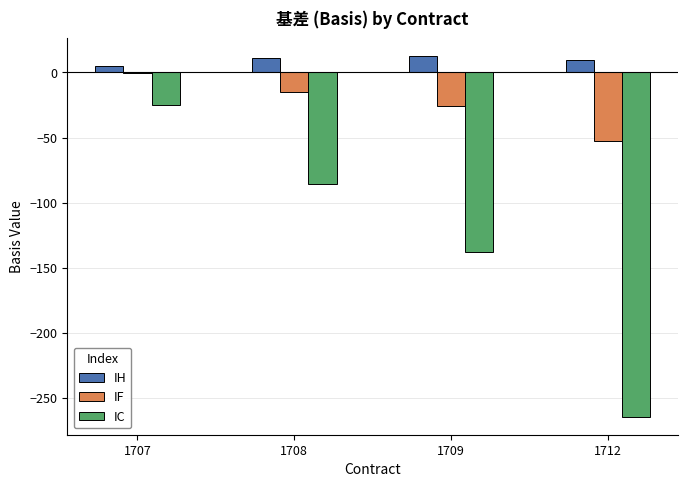

The value of IF at 1709 is -26.1. True or false?

True